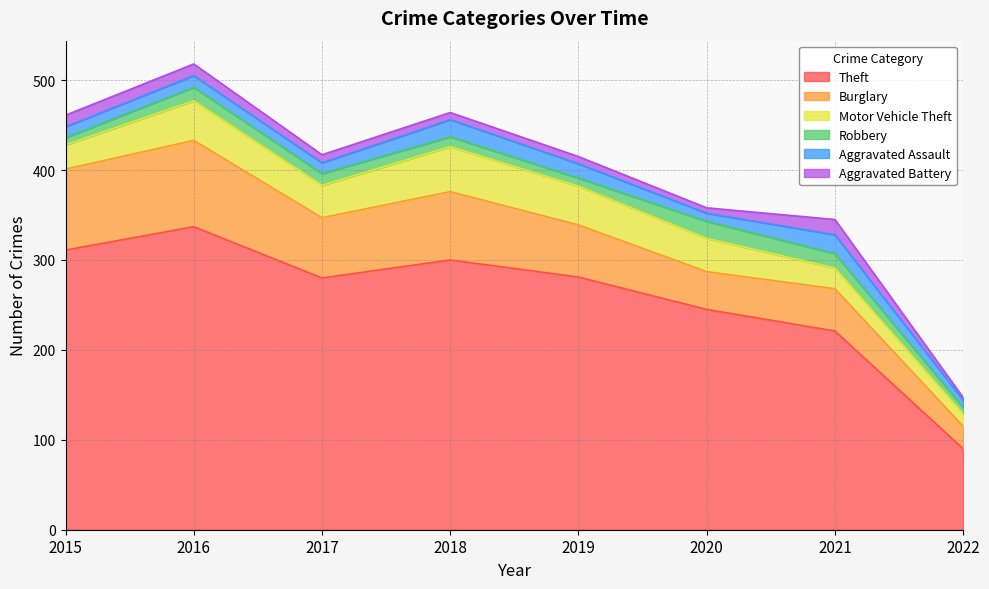

Does the chart have visible grid lines?

Yes